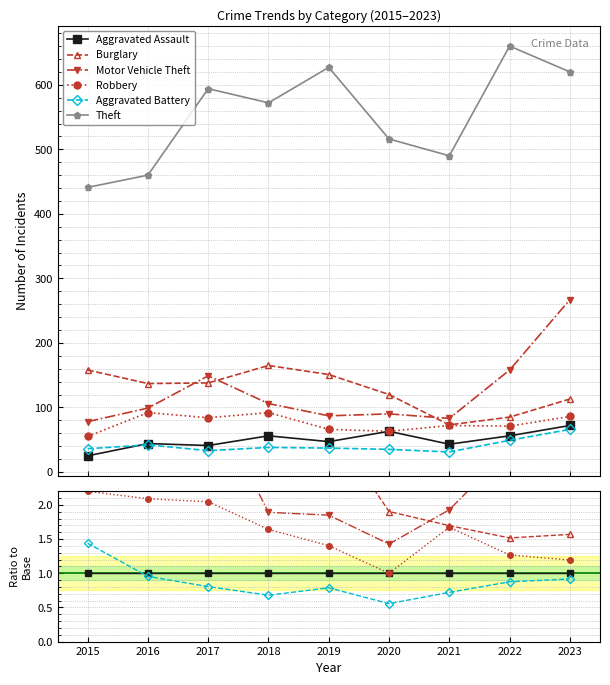

What is the value of the Aggravated Battery point at the 7th from the left?

0.7